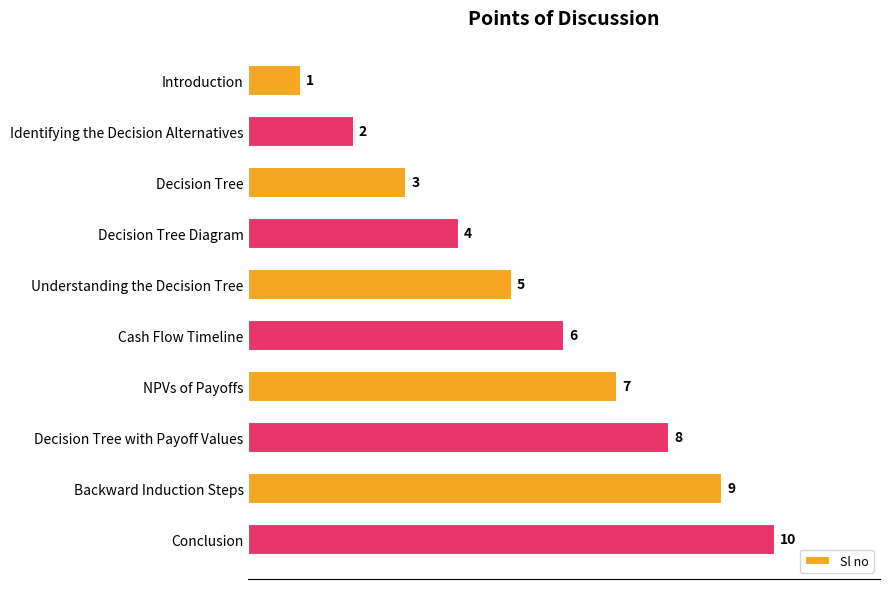

Rank the categories by value from highest to lowest.

Conclusion, Backward Induction Steps, Decision Tree with Payoff Values, NPVs of Payoffs, Cash Flow Timeline, Understanding the Decision Tree, Decision Tree Diagram, Decision Tree, Identifying the Decision Alternatives, Introduction